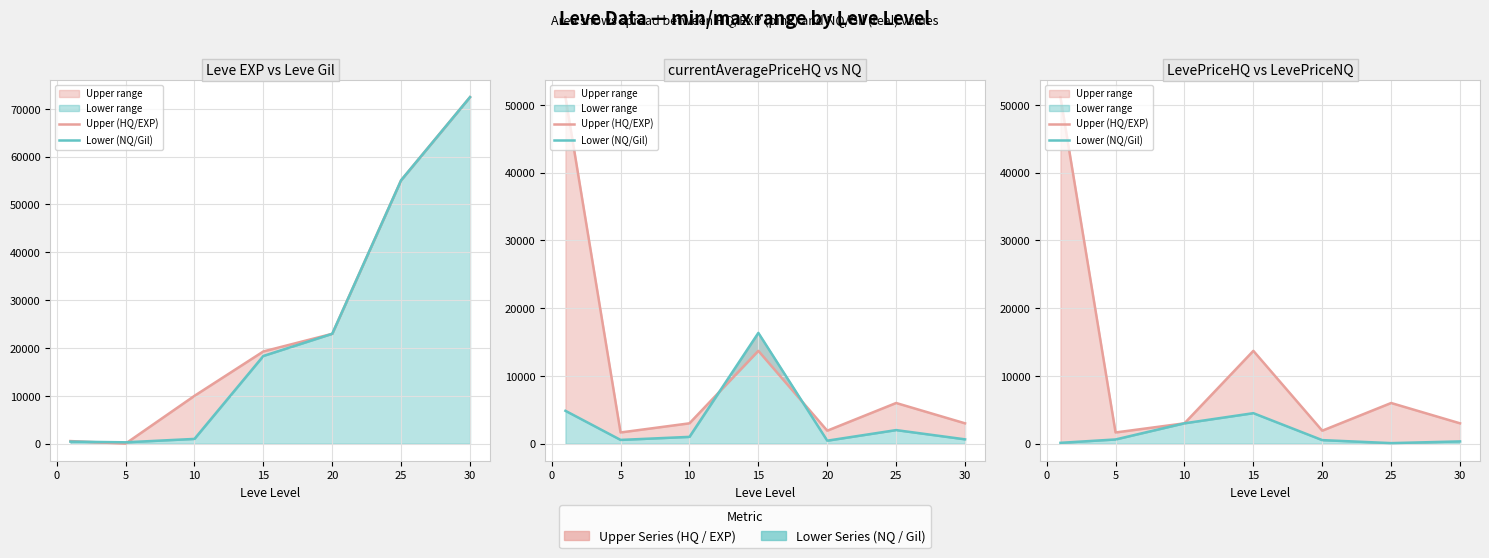

What are all the series names shown in the legend?

Upper (HQ/EXP), Lower (NQ/Gil)